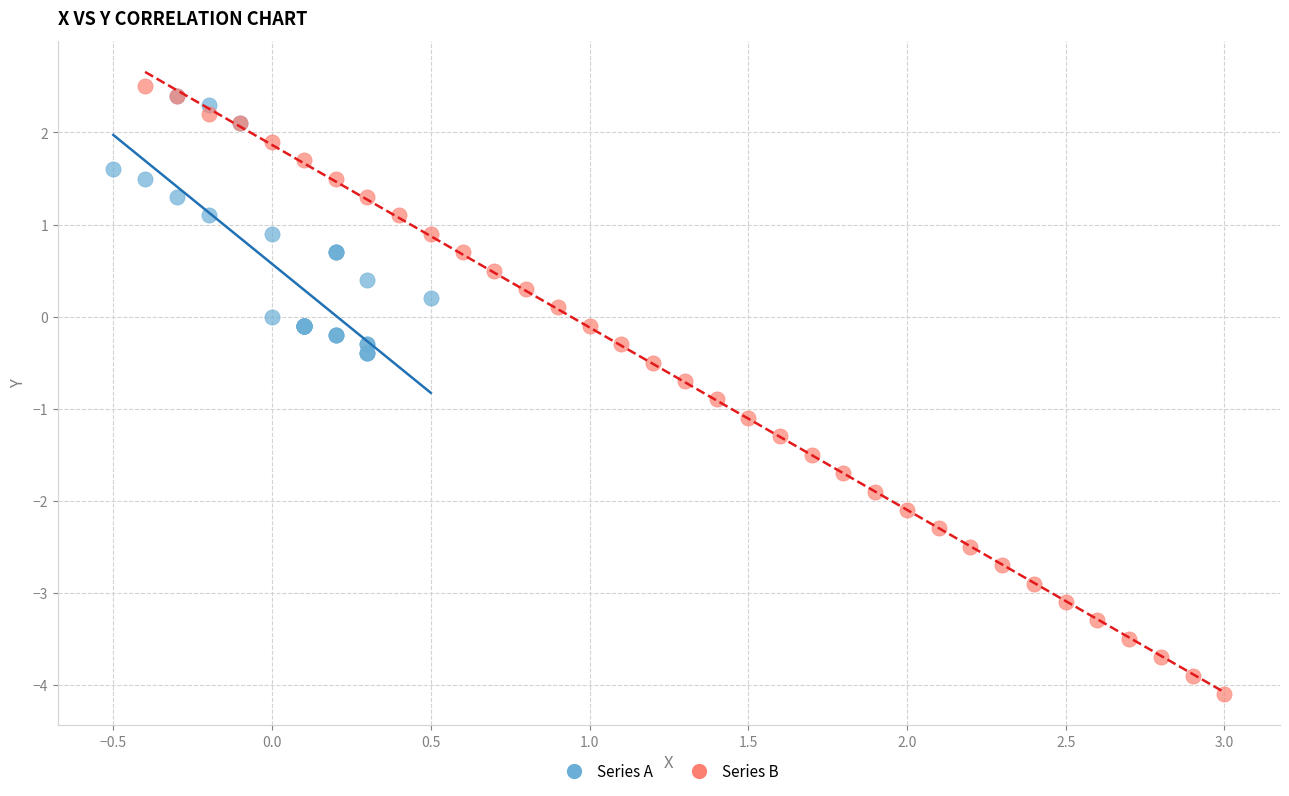

Which series has the widest spread of Y values?

Series B